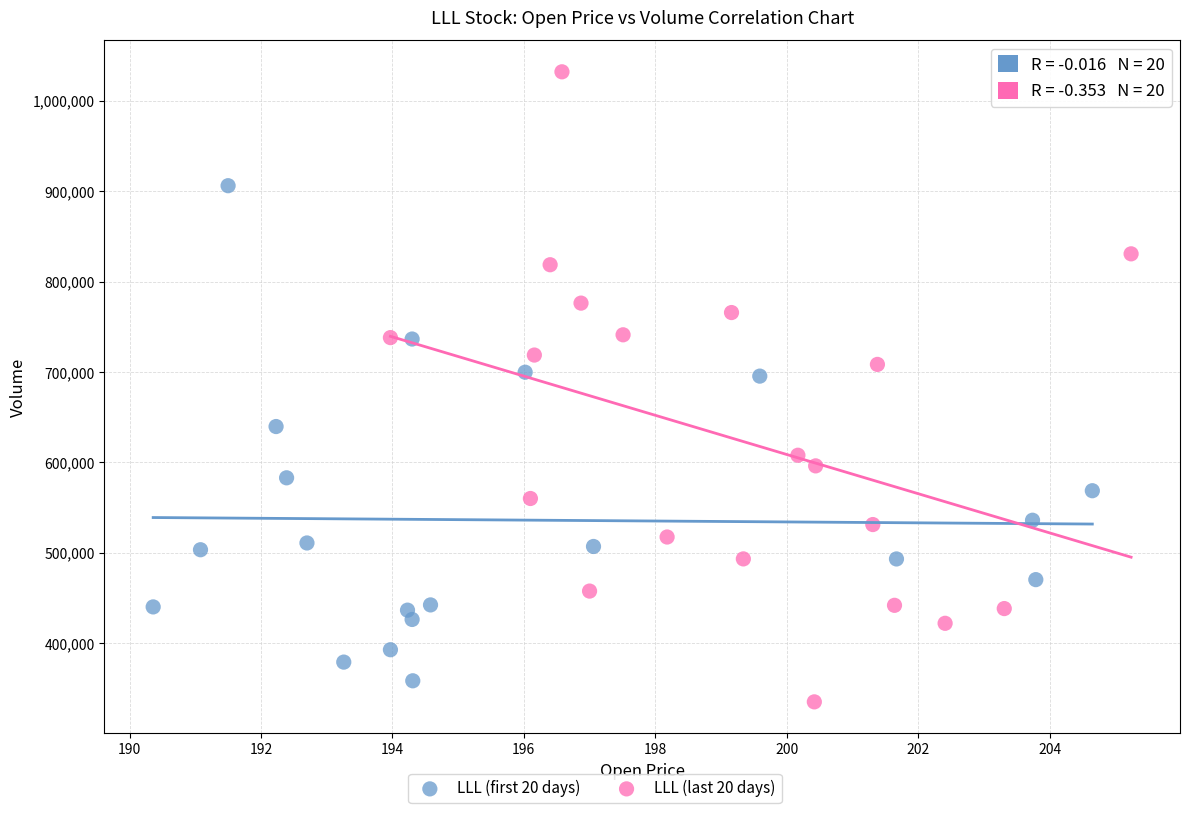

Which series contains the highest Y value?

LLL (last 20 days)